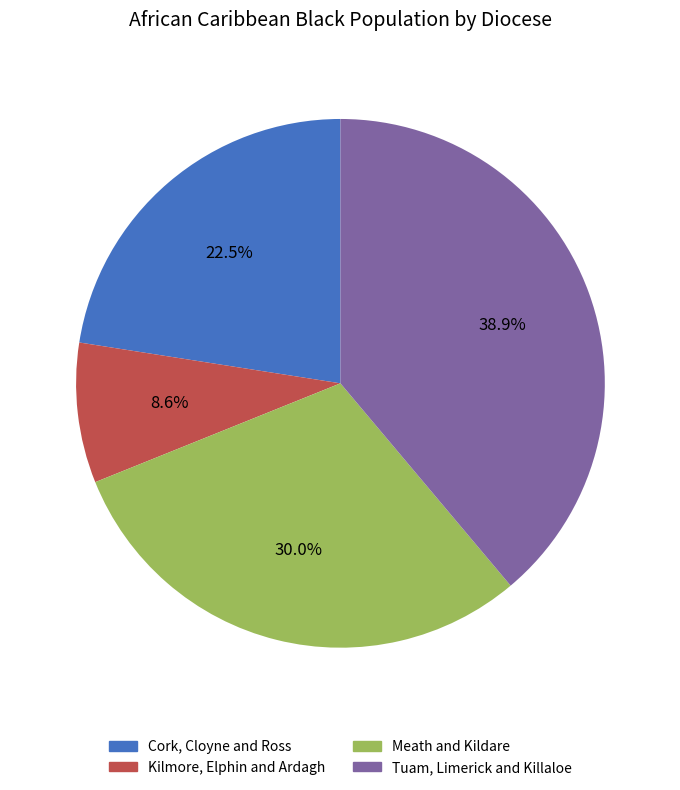

To the nearest percent, what is the difference between the Tuam, Limerick and Killaloe and Kilmore, Elphin and Ardagh slice percentages?

30%